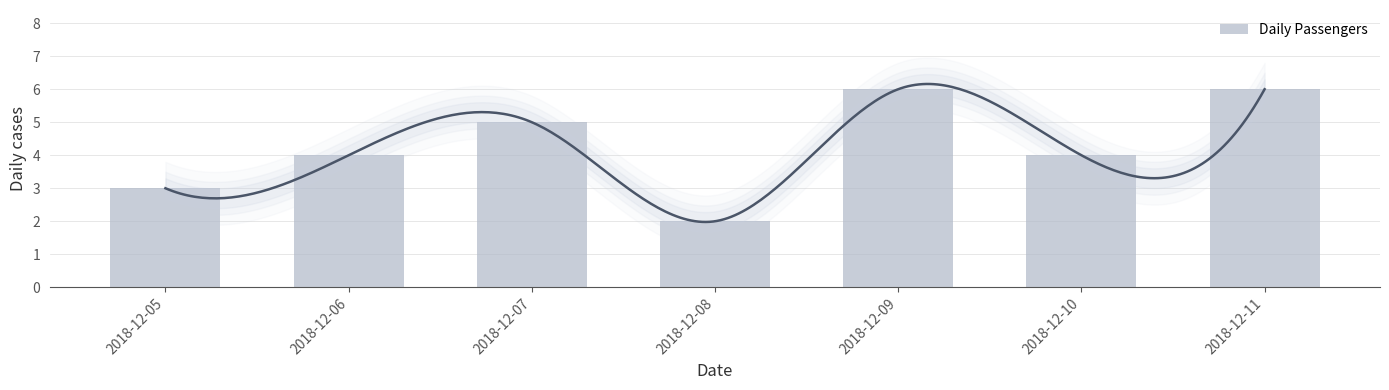

What is the difference between the values at 2018-12-10 and 2018-12-11?

2